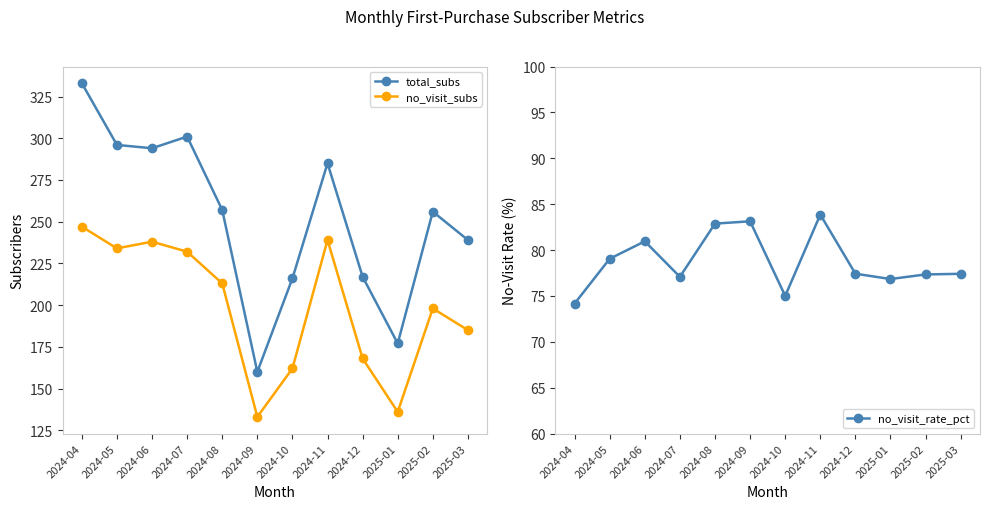

True or false: no_visit_subs and no_visit_rate_pct intersect in this chart.

False